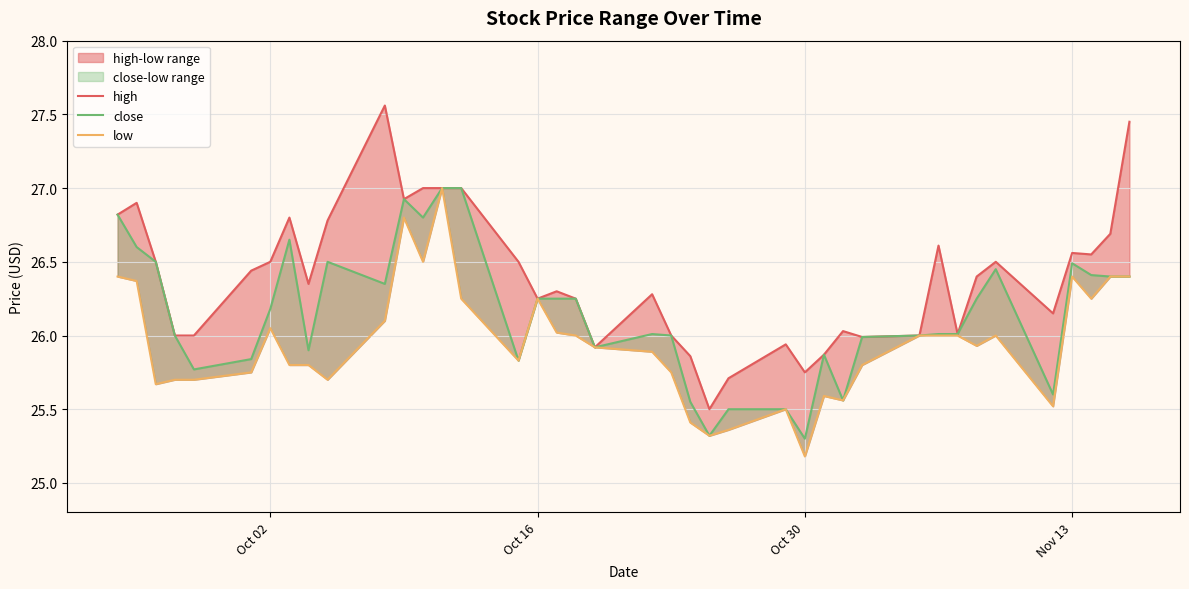

Does the chart display data point markers on the line(s)?

No